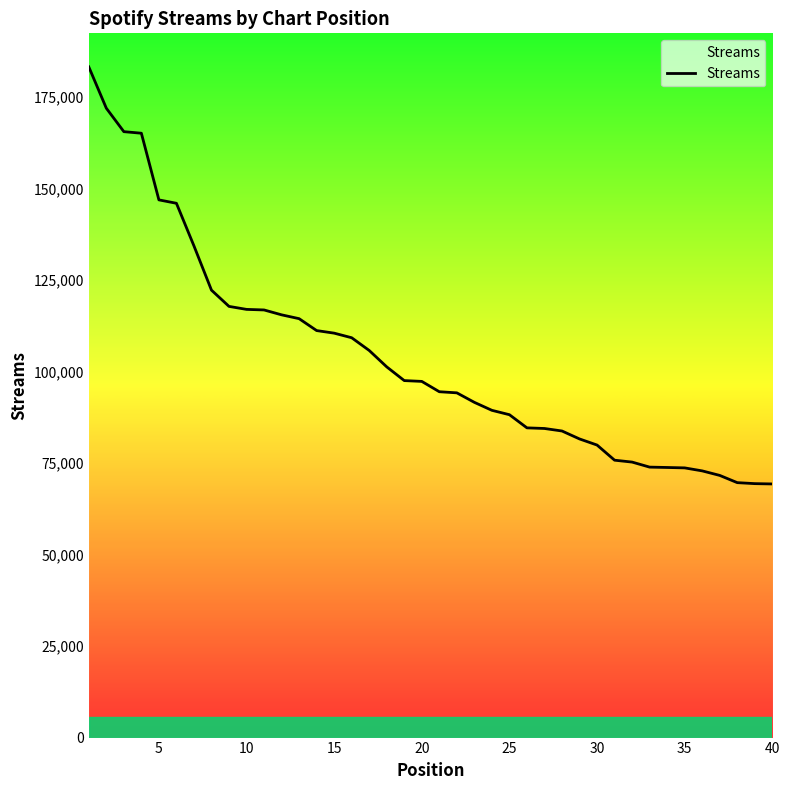

What is the greatest value displayed?

183201